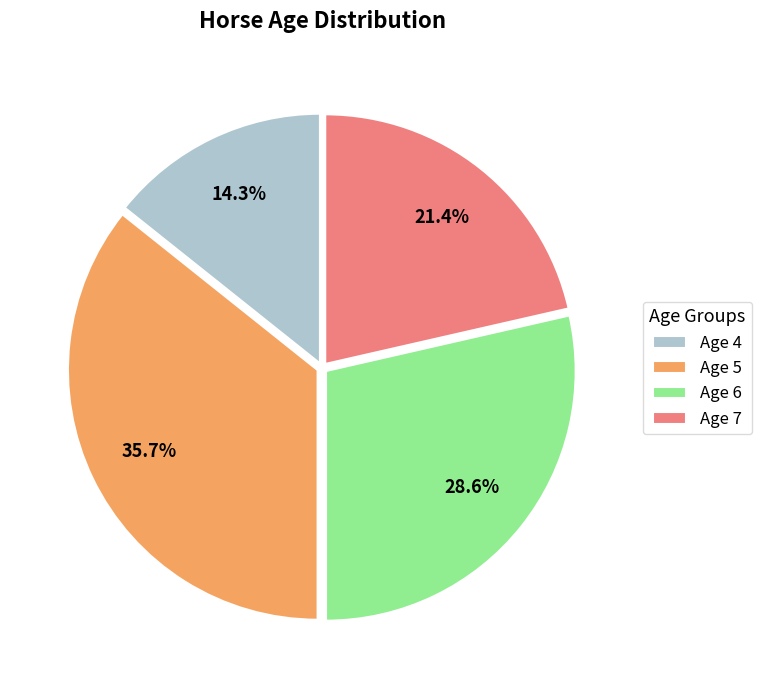

How many slices are in this pie chart?

4